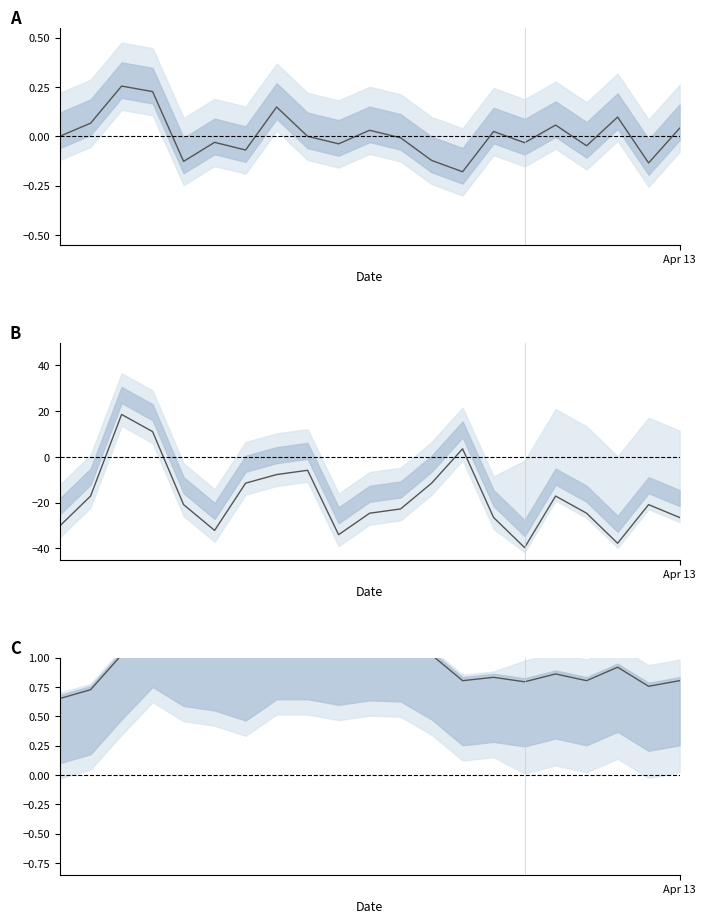

In p_change_norm, how many points are lower than both neighbors (excluding endpoints)?

7